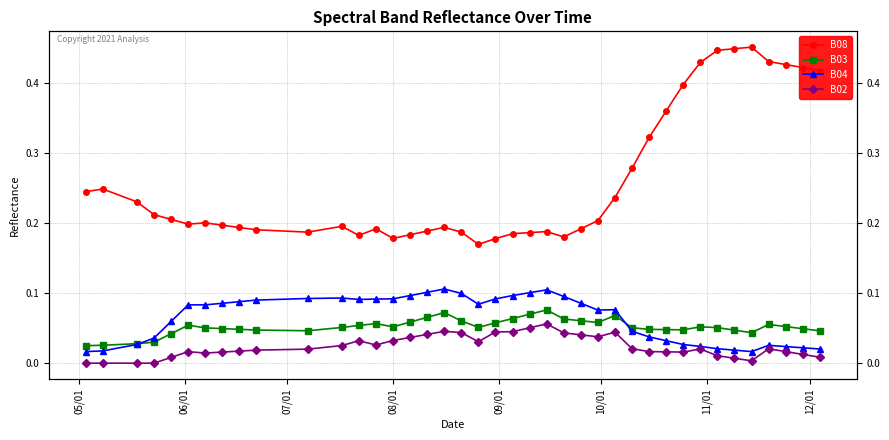

What position from the left is 08/01?

15